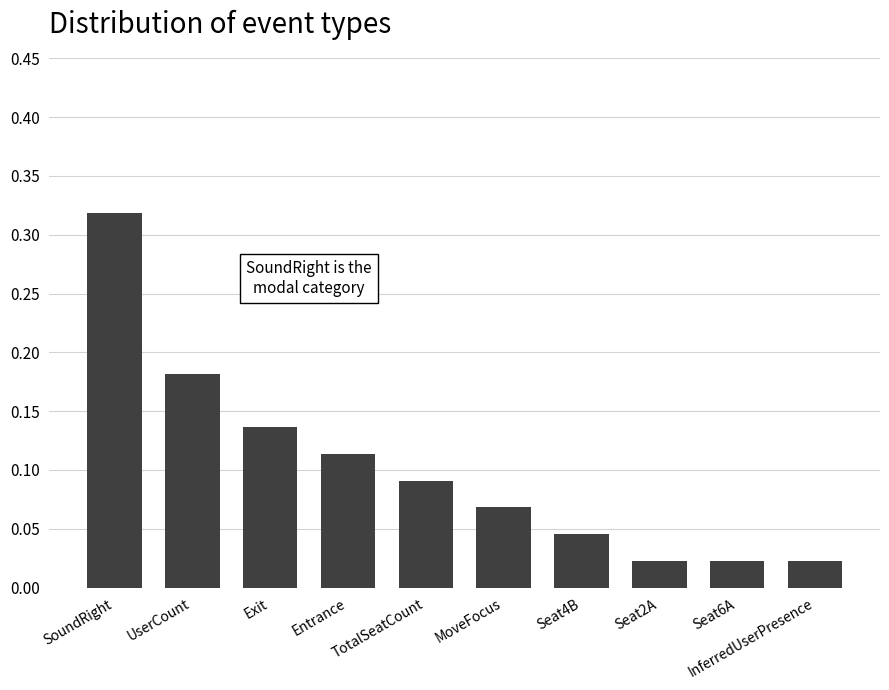

How many bars are there in total?

10